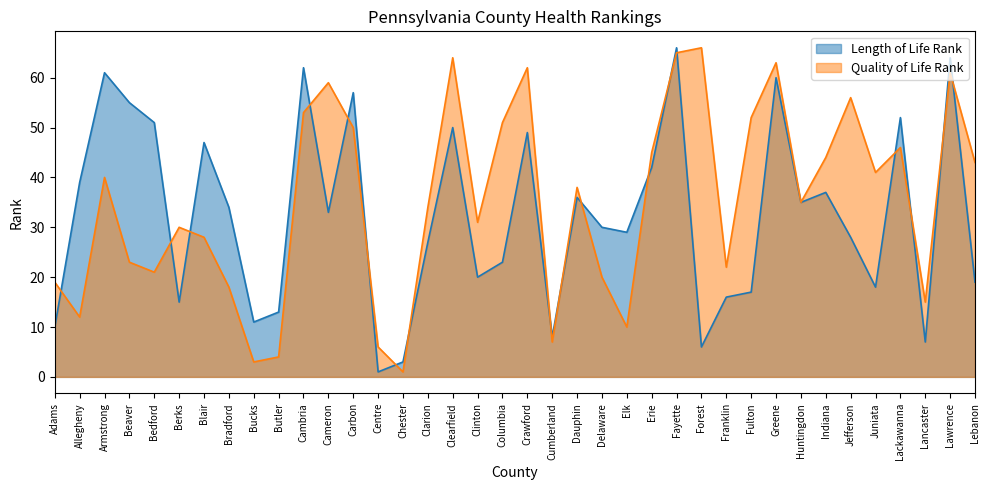

Where is Length of Life Rank nearest to the value 33?

Cameron